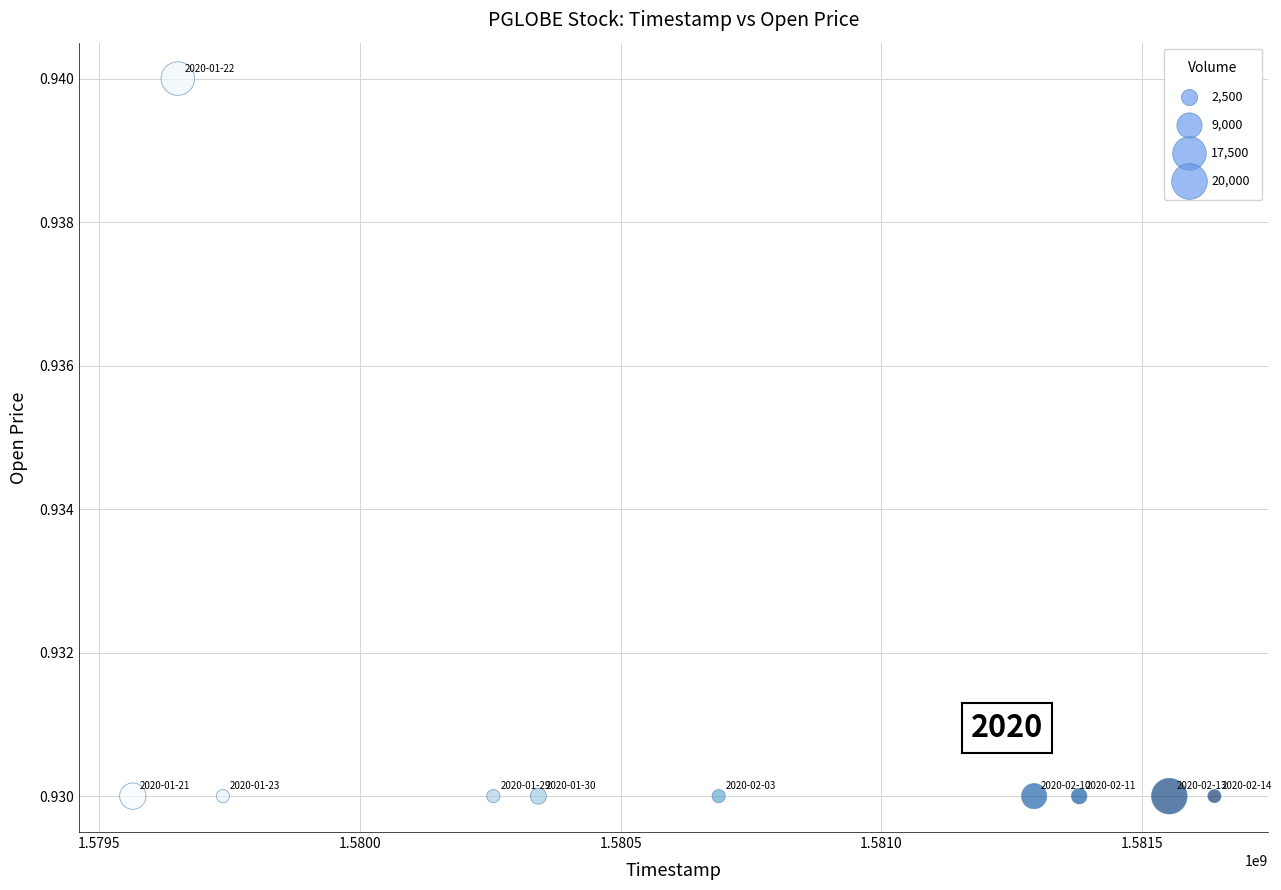

What is the range of X values (max minus min)?

2073600.0